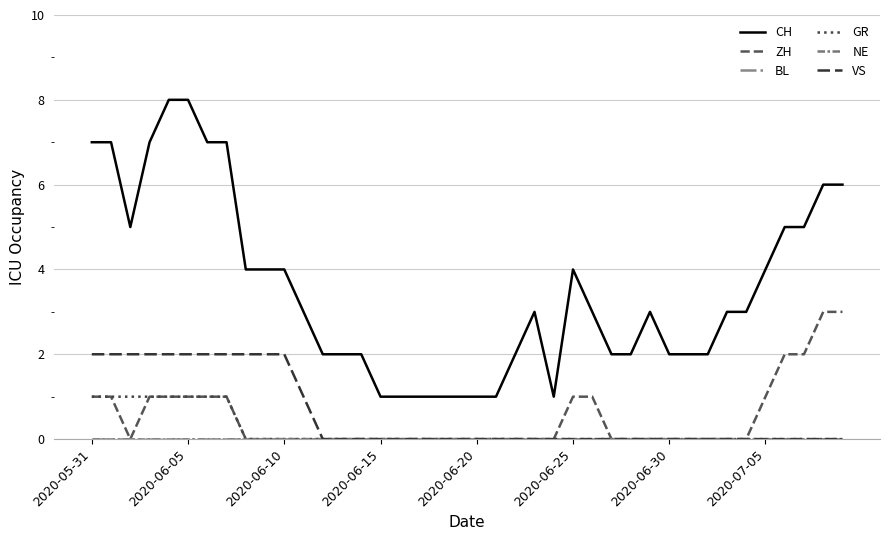

What is the label of the 16th point from the right?

24